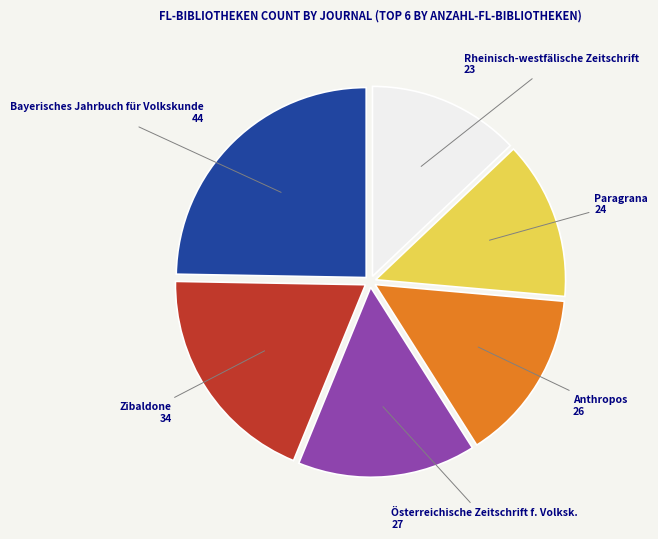

Which category has the smallest portion of the pie?

Rheinisch-westfälische Zeitschrift